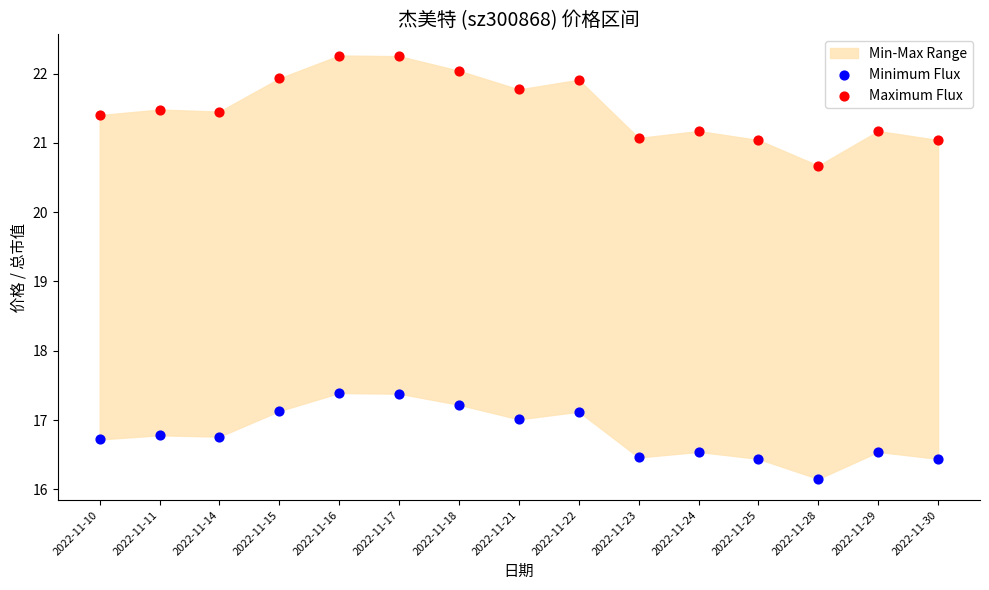

Which series reaches the maximum Y coordinate?

Maximum Flux